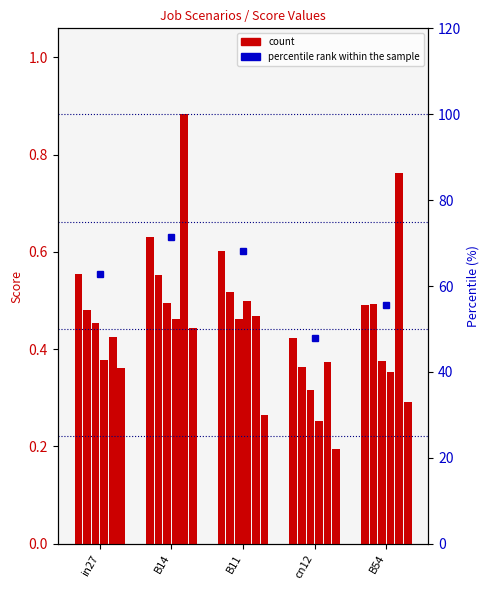

True or false: the data shows 0.1 at in27.

False